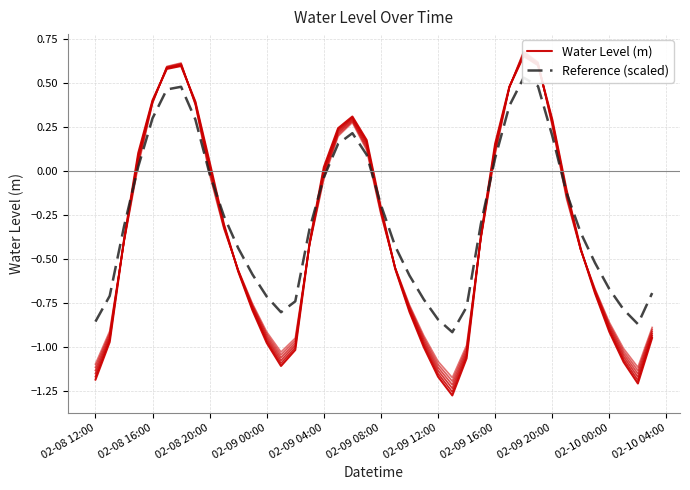

What is the difference between the maximum and minimum values in the Water Level (m) series?

1.9